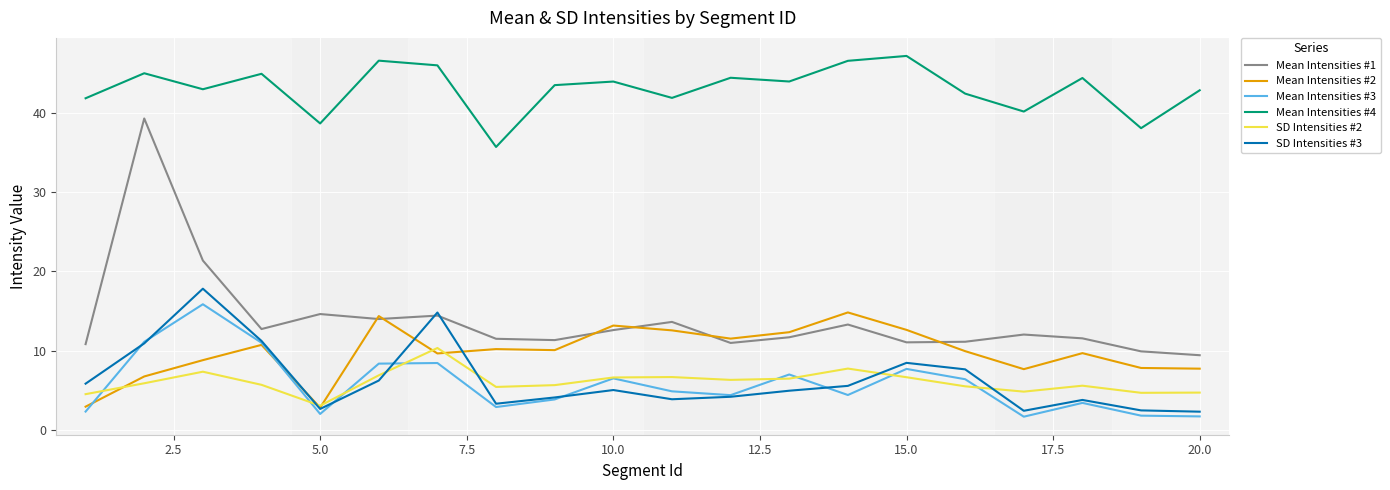

True or false: Mean Intensities #1 has more than 2 points higher than both neighbors.

True